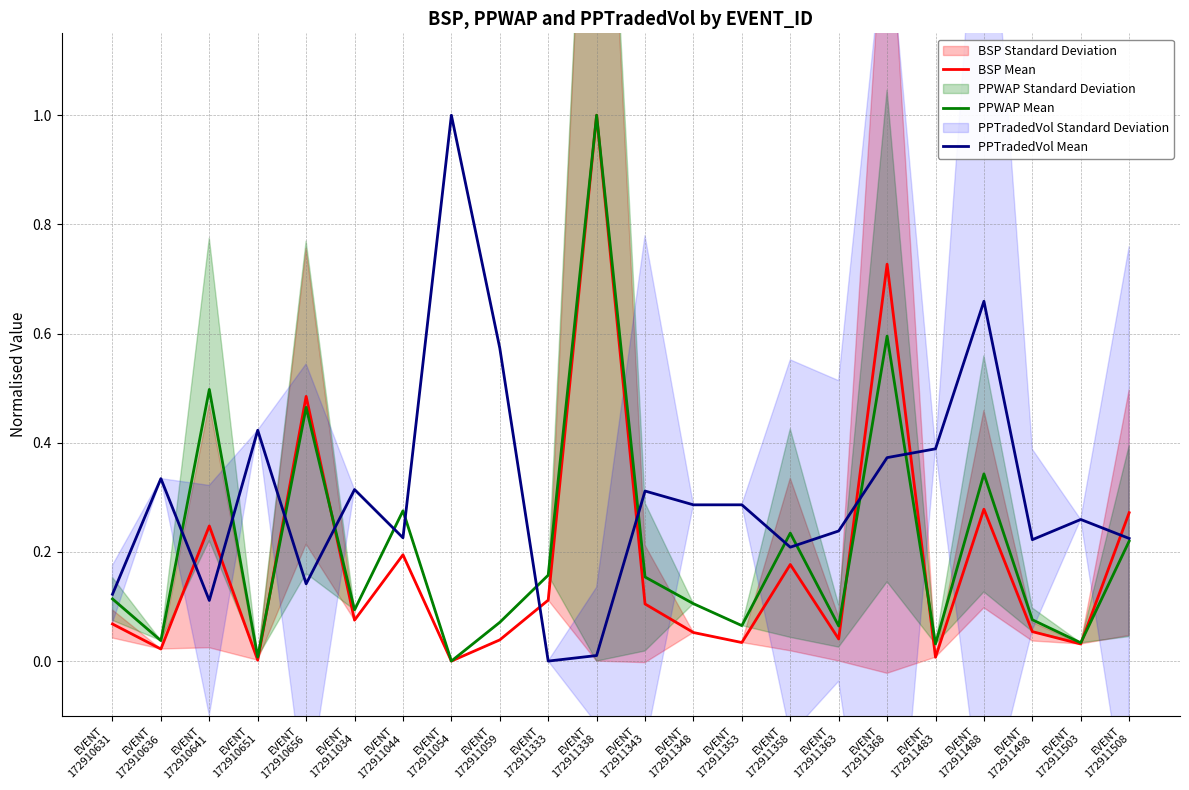

True or false: PPTradedVol Mean has more than 0 interior local peaks.

True